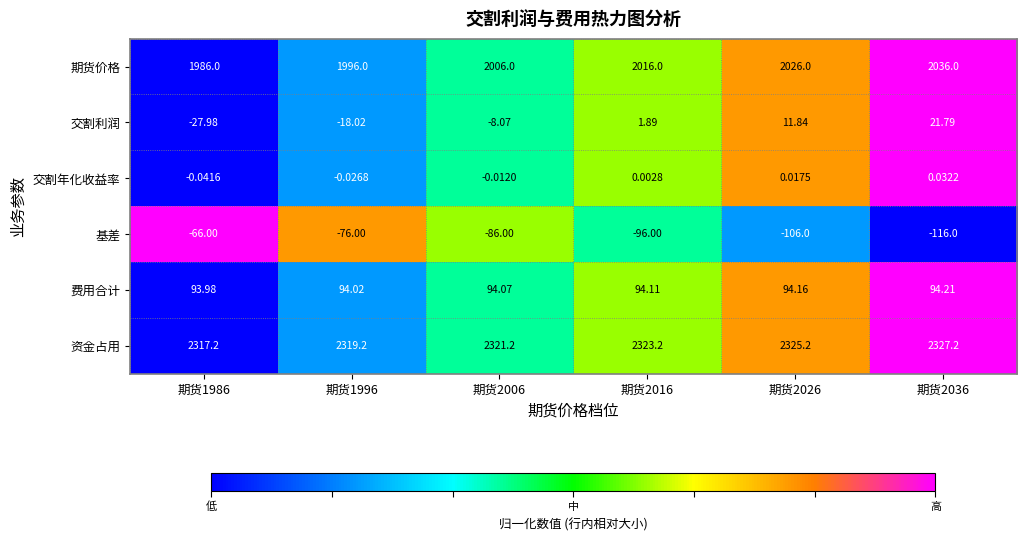

Rank the series at 期货1996 from lowest to highest value.

基差, 交割利润, 交割年化收益率, 费用合计, 期货价格, 资金占用